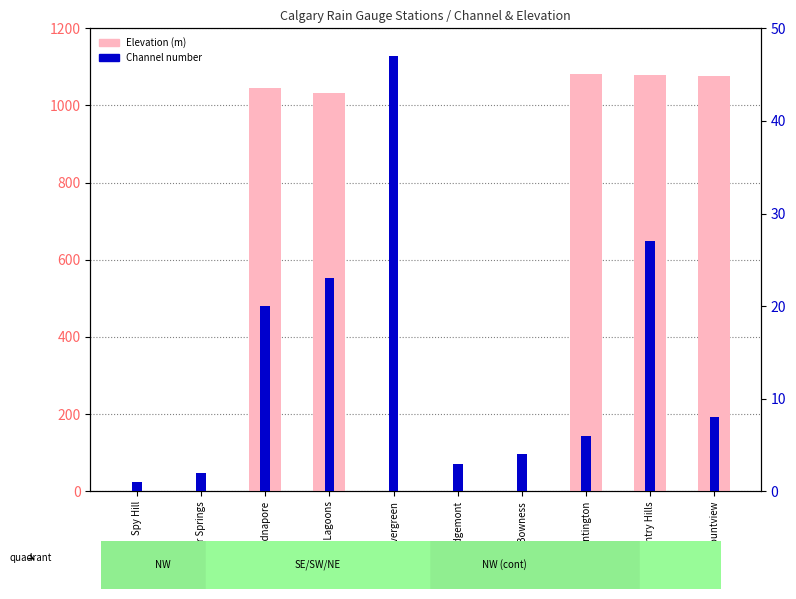

Is the value of Channel at Evergreen greater than the value of Elevation (m) at Bowness?

Yes